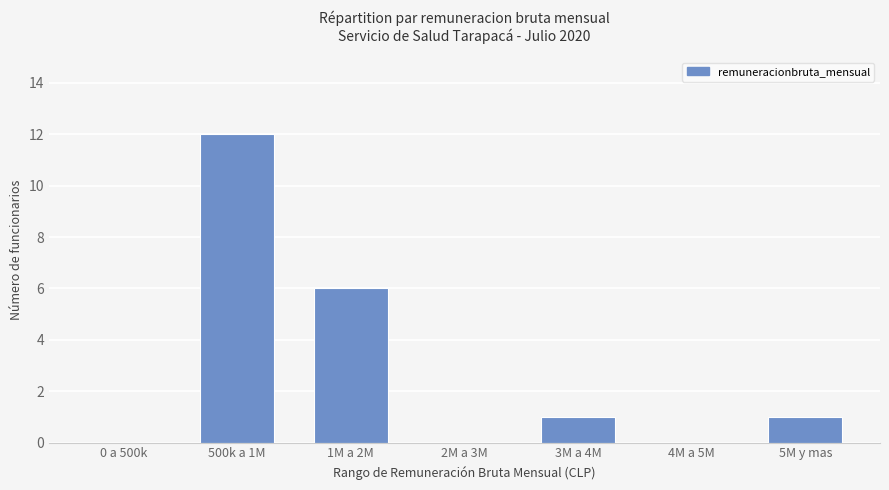

What is the sum of all values?

20